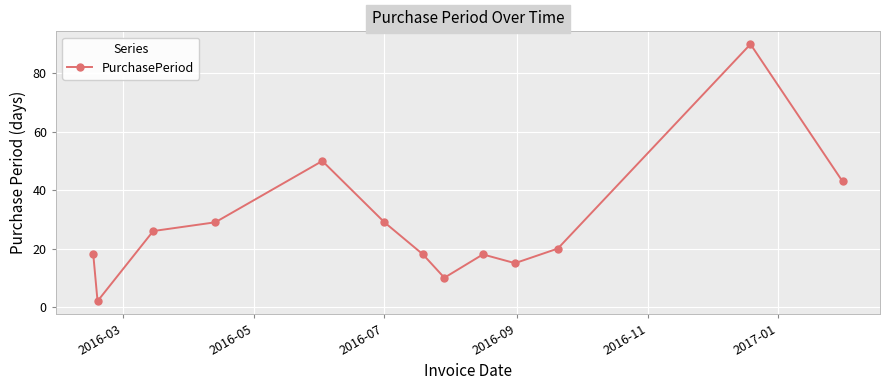

What is the value of the 13th point from the left?

43